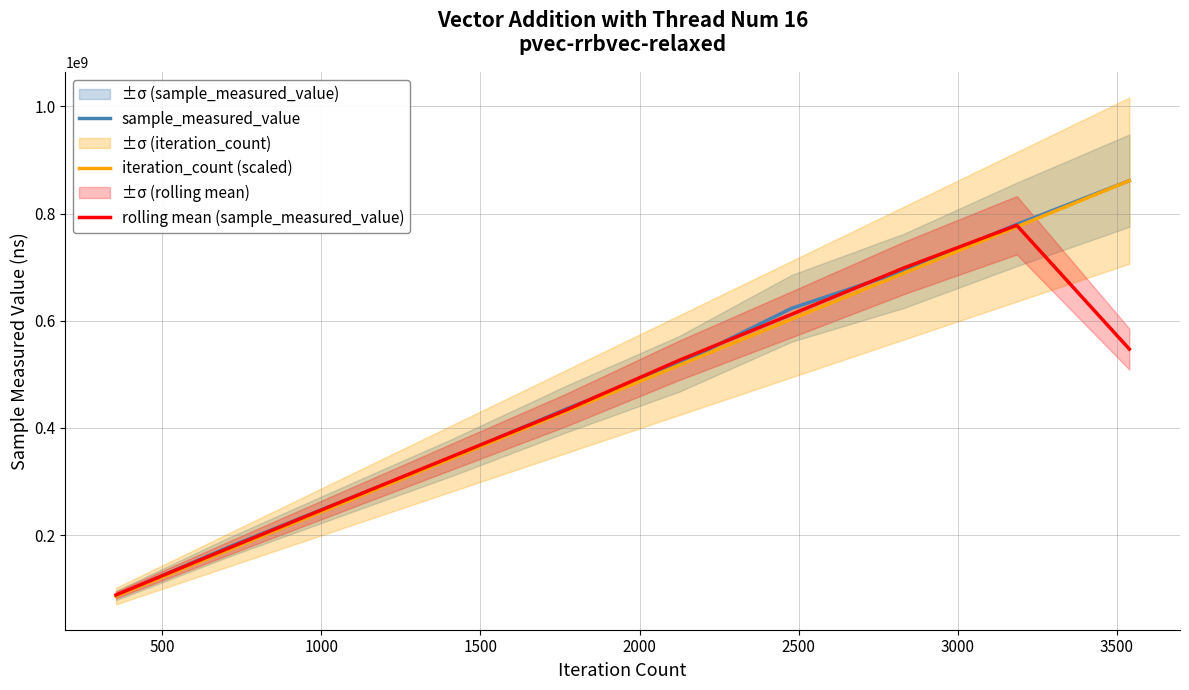

How many values in the rolling mean (sample_measured_value) series are below 525952148?

5